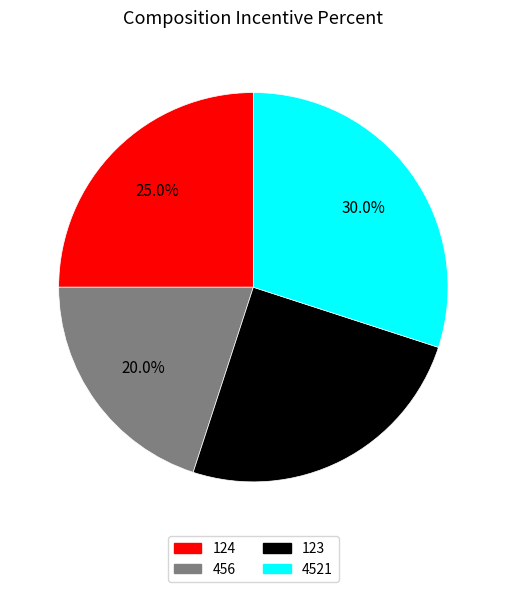

The 124 slice represents 19% of the pie. True or false?

False